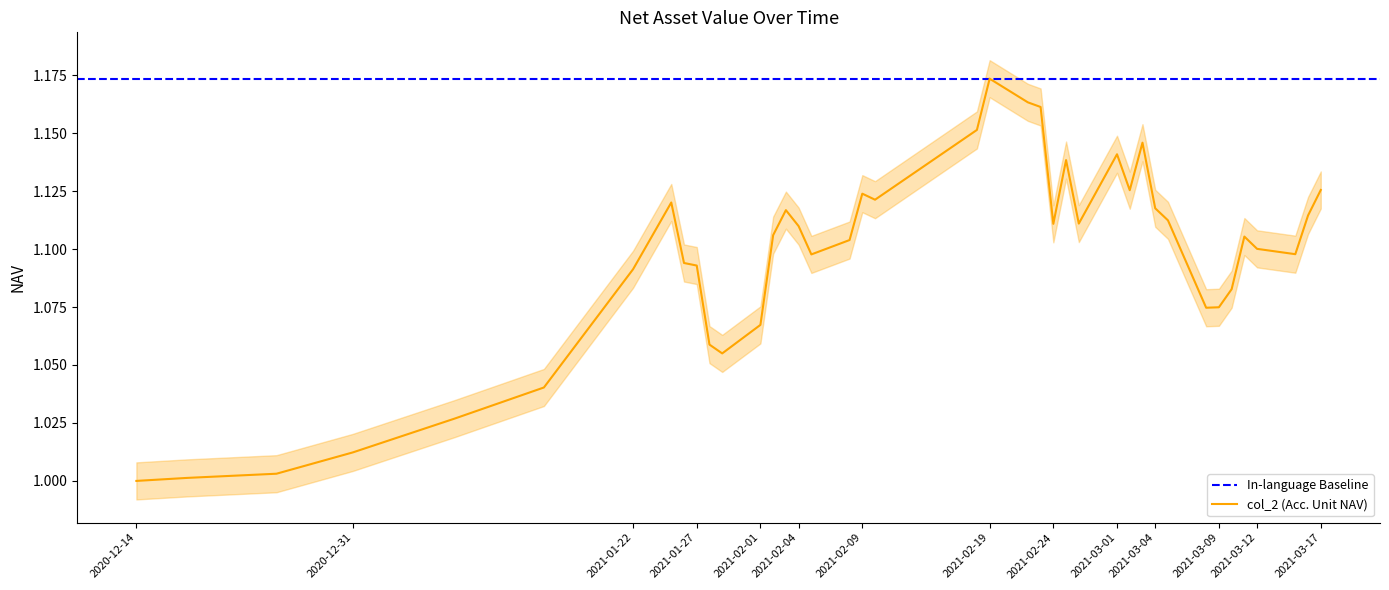

What is the ratio of the value at 2021-03-11 to the value at 2021-02-02?

1.0